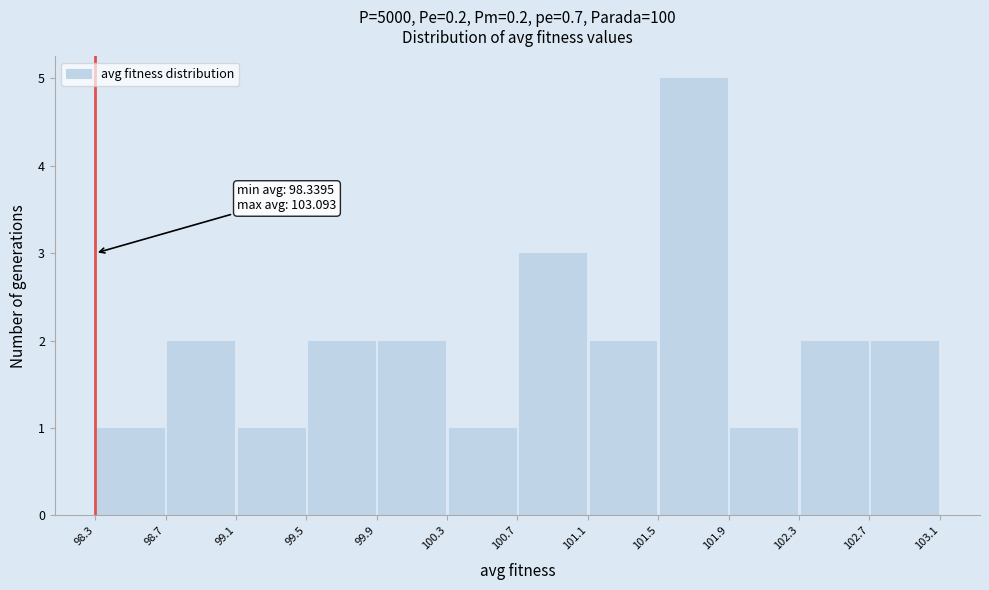

Over which range of the x-axis is the bar tallest?

101.5 to 101.9